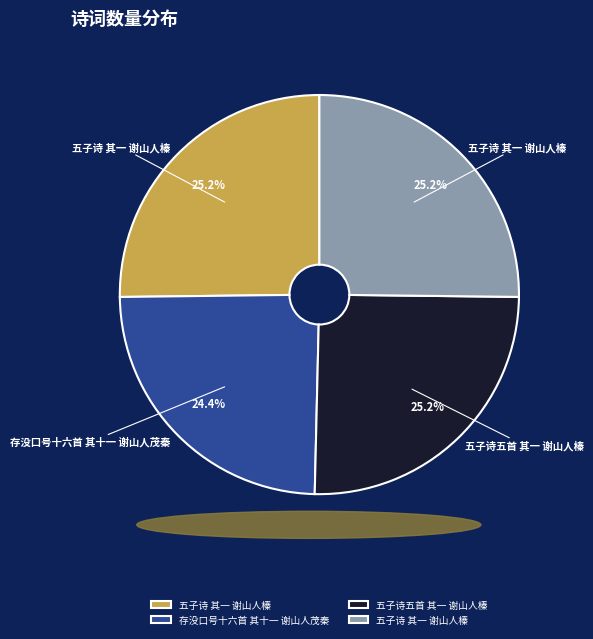

Does any single category account for the majority?

No